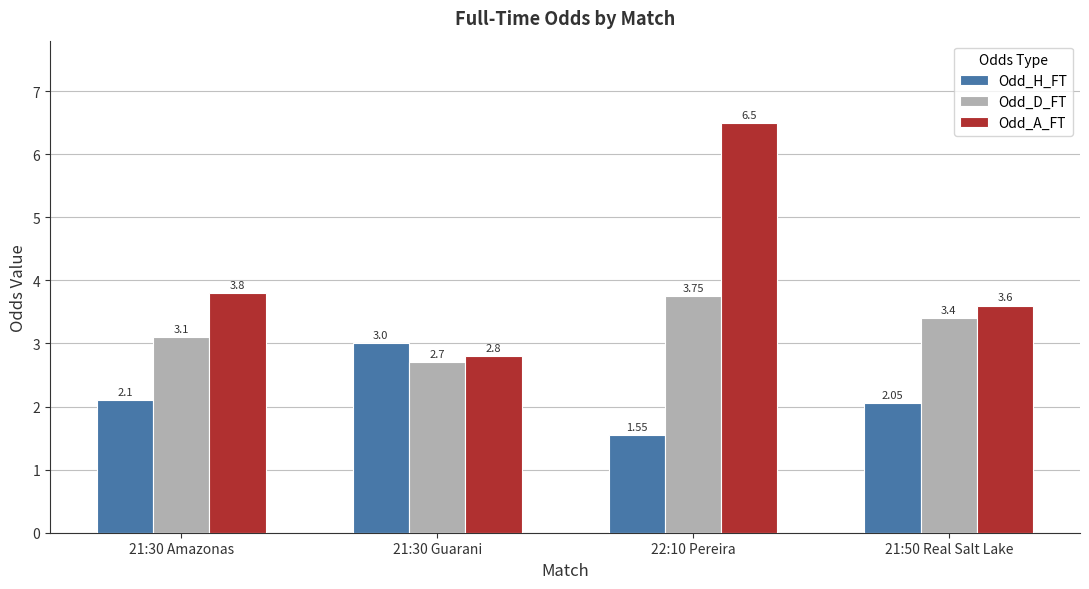

What is the sum of all Odd_A_FT values?

16.7